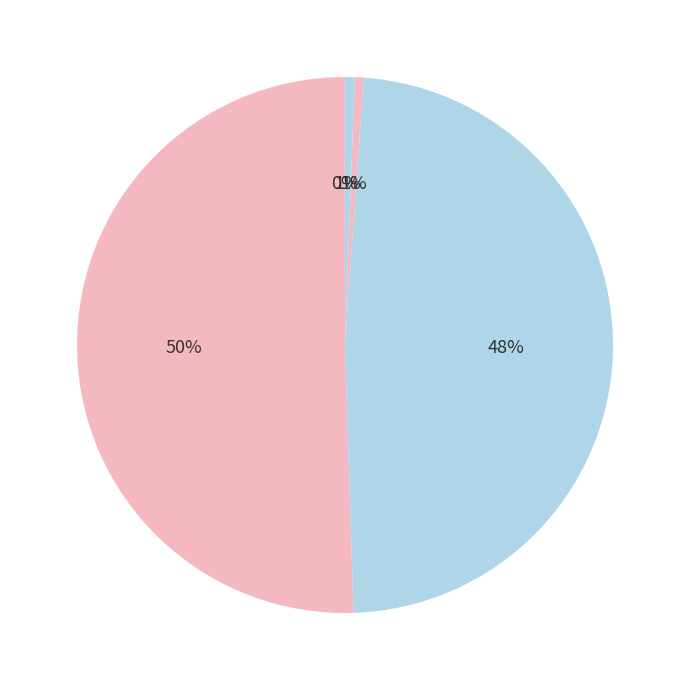

To the nearest percent, what is the difference between the largest and smallest slice percentages?

50%